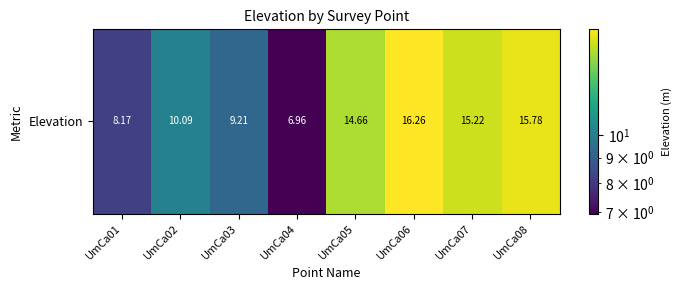

Which category has the lowest value across all series?

UmCa04